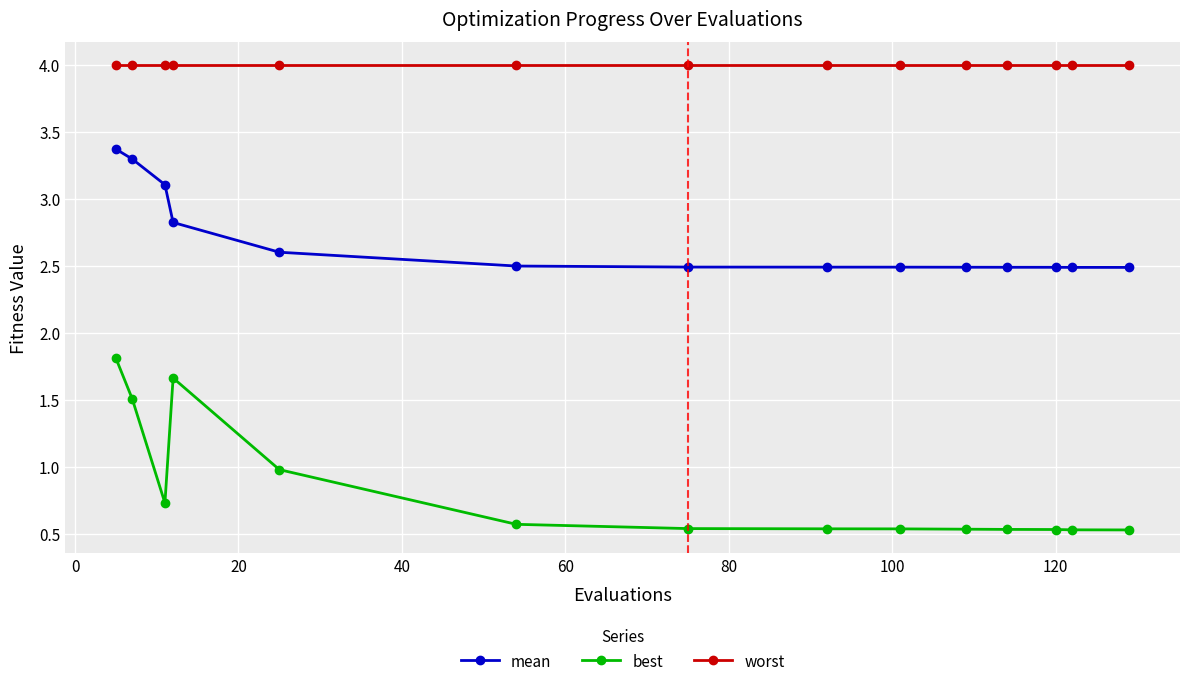

What is the value of the best point at the 2nd from the left?

1.5